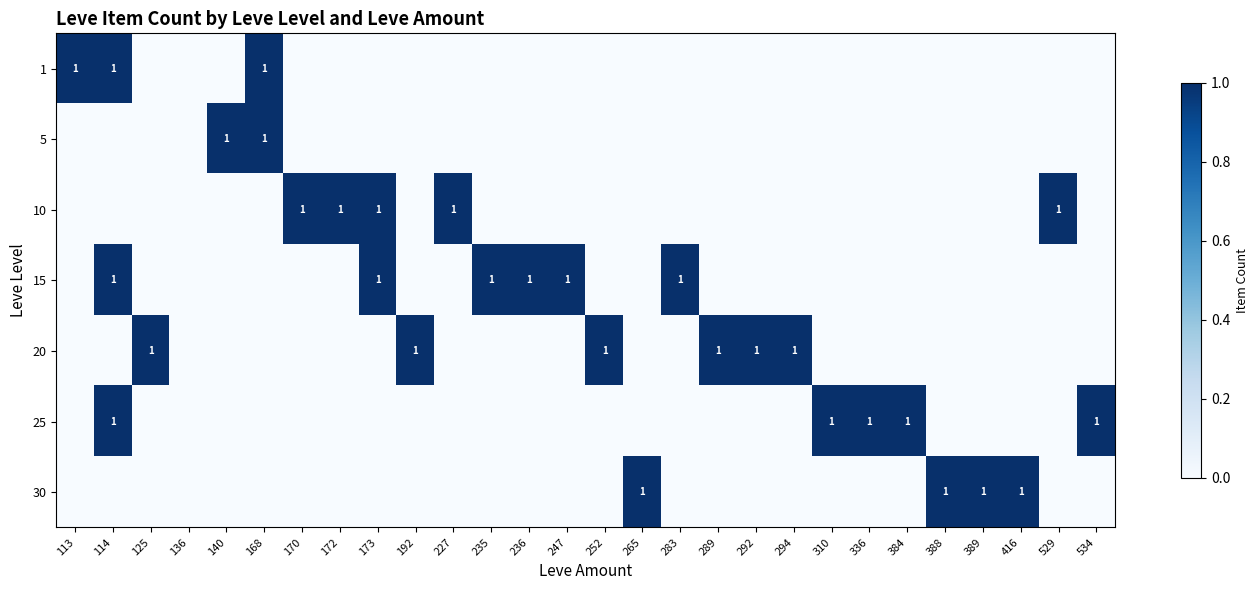

The value of 25 at 114 is 2. True or false?

False